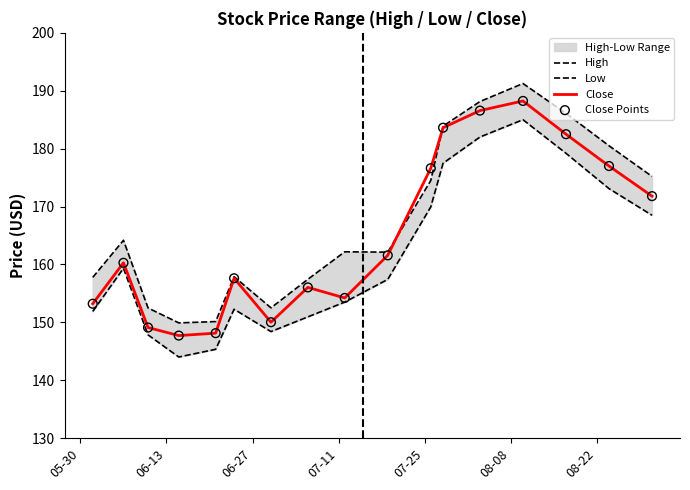

What is the highest value of the Close series?

188.2